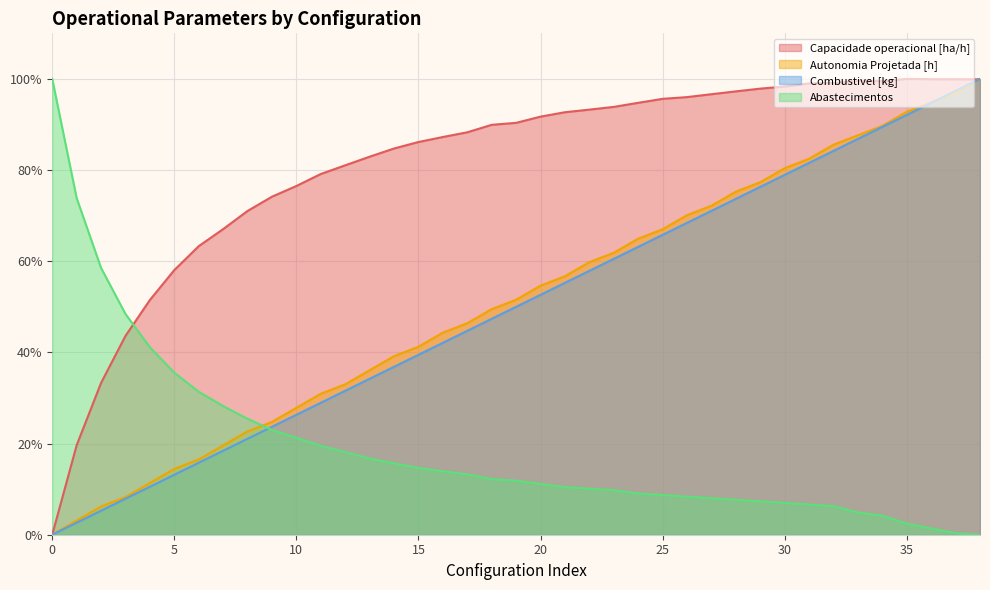

True or false: Autonomia Projetada [h] has more than 0 interior local peaks.

False